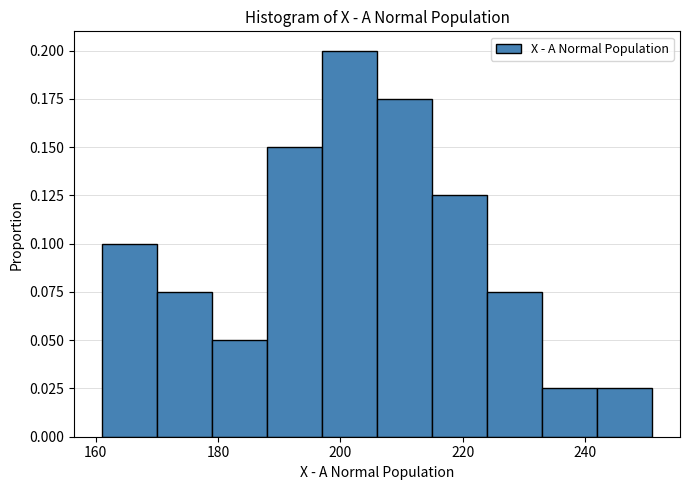

How tall is the bar that spans 206 to 215 on the x-axis? Neither the bar edges nor the heights are printed on the chart, so give them approximately, as read against the axes.

0.175